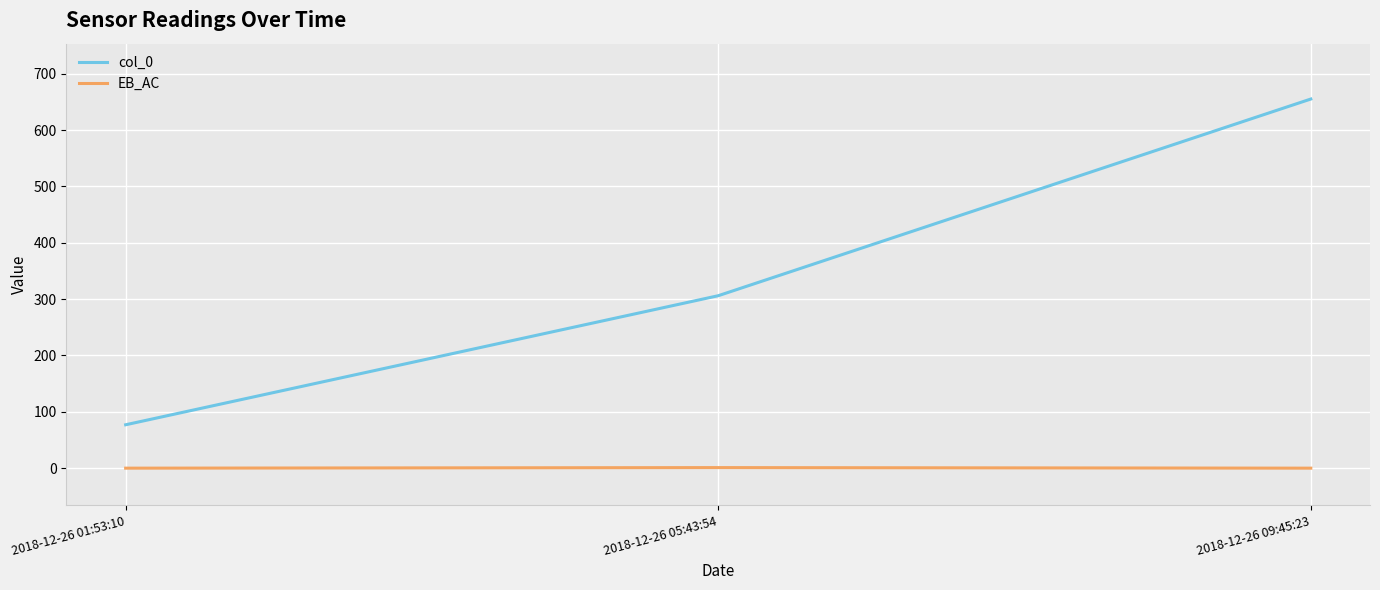

Rank the series at 2018-12-26 01:53:10 from lowest to highest value.

EB_AC, col_0